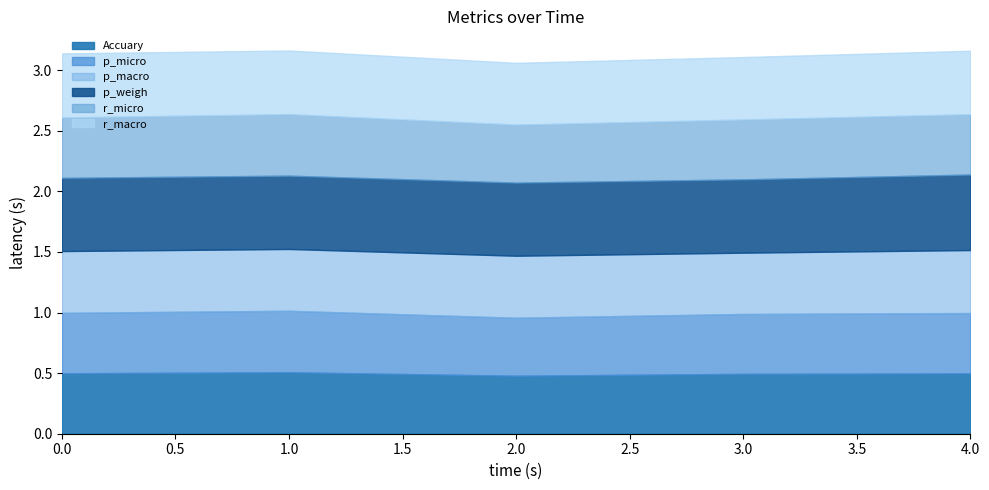

Which has a higher value, 4 or 3?

4